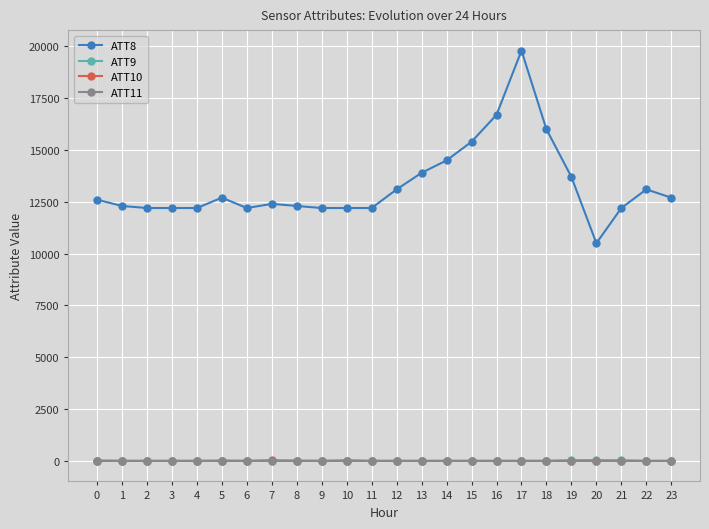

What is the greatest value displayed?

19800.0